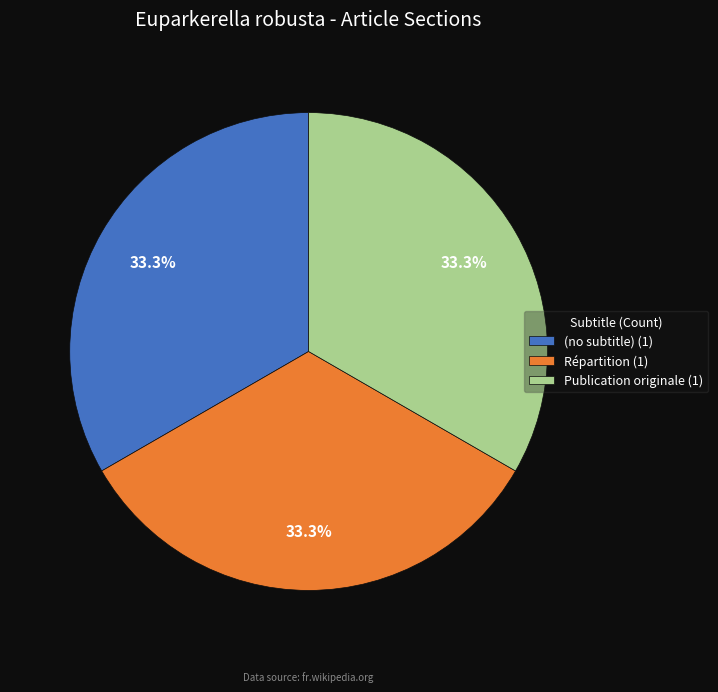

What is the ratio of the value at Répartition (1) to the value at (no subtitle) (1)?

1.0